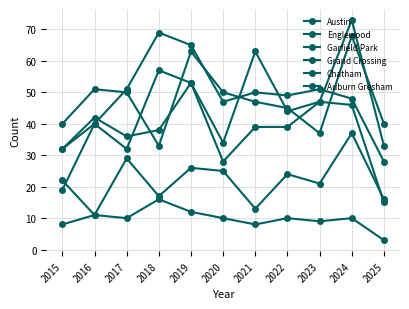

How many lines are shown in the chart?

6